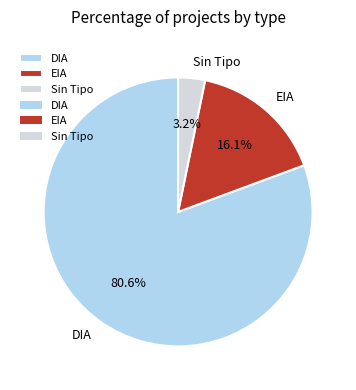

Does DIA represent more than half of the total?

Yes